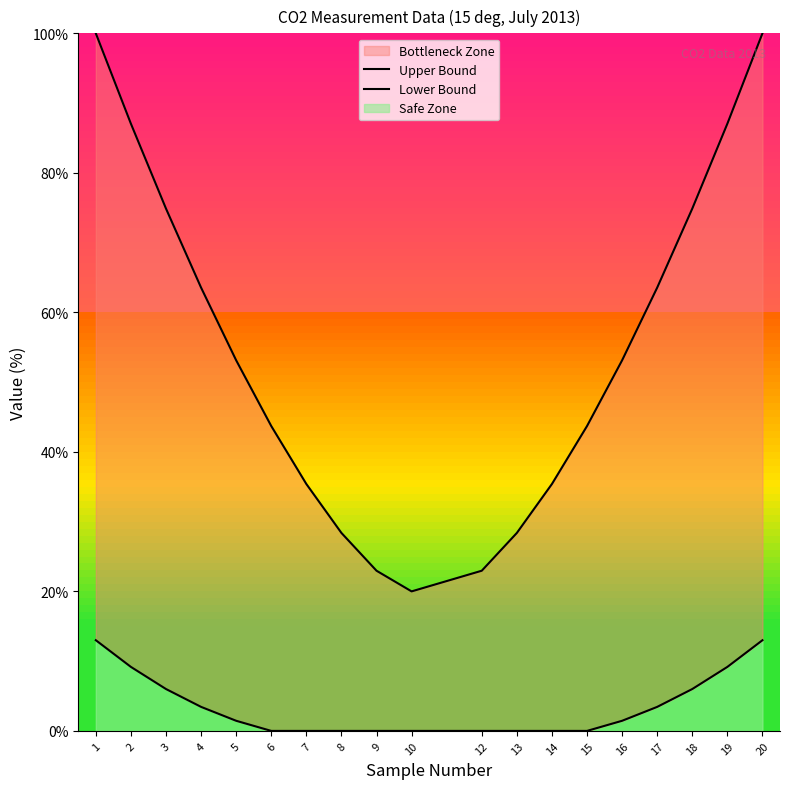

Is it true that Upper Bound equals 165.6 at 1?

False